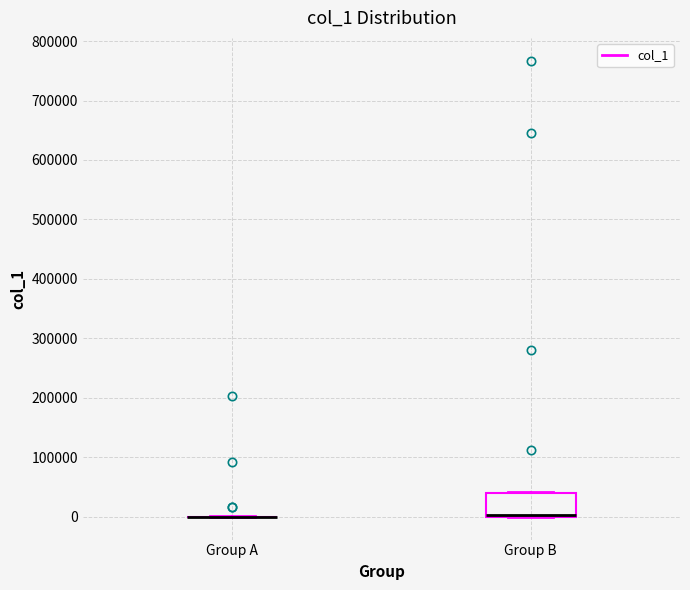

Reading left to right, read every box against the y-axis: the position of its median line, the range the box covers, and the ends of its whiskers. The values are not printed on the chart, so give them approximately, as read against the axis.

Group A: box collapsed to a line at 0, whiskers 0 to 0
Group B: median 0 (drawn on the box's lower edge), box 0 to 40000, whiskers 0 to 40000